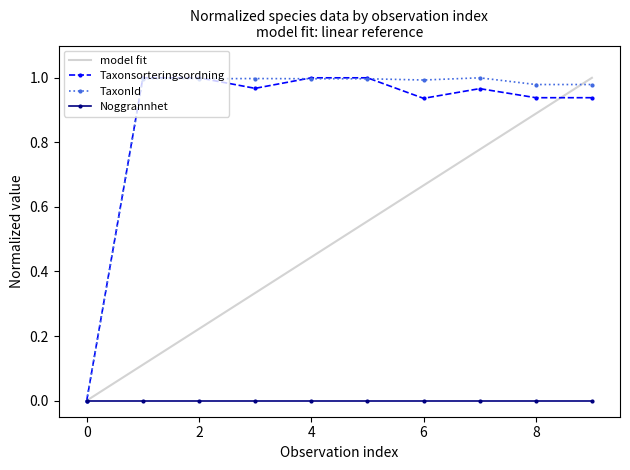

Is the value of TaxonId at 8 greater than the value of model fit at 6?

Yes